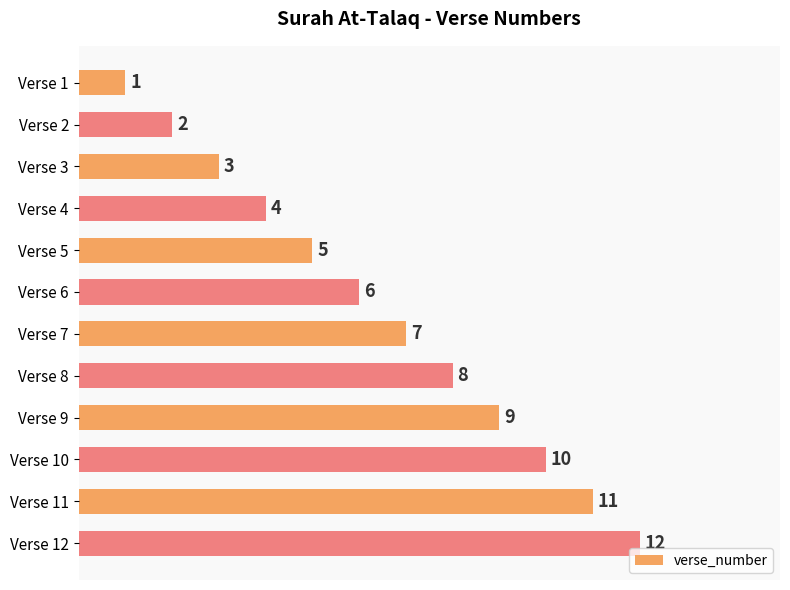

Where is the data nearest to the value 6?

Verse 6